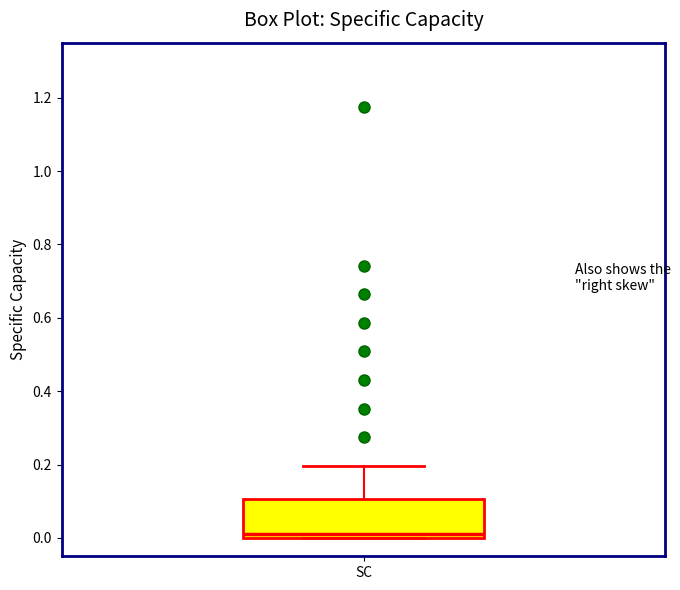

Transcribe this box plot: give where the median line is, the range the box spans, and where the two whiskers end, as read against the y-axis. The values are not printed on the chart, so give them approximately, as read against the axis.

median 0.0 (just above the box's lower edge), box 0.0 to 0.1, whiskers 0.0 to 0.2